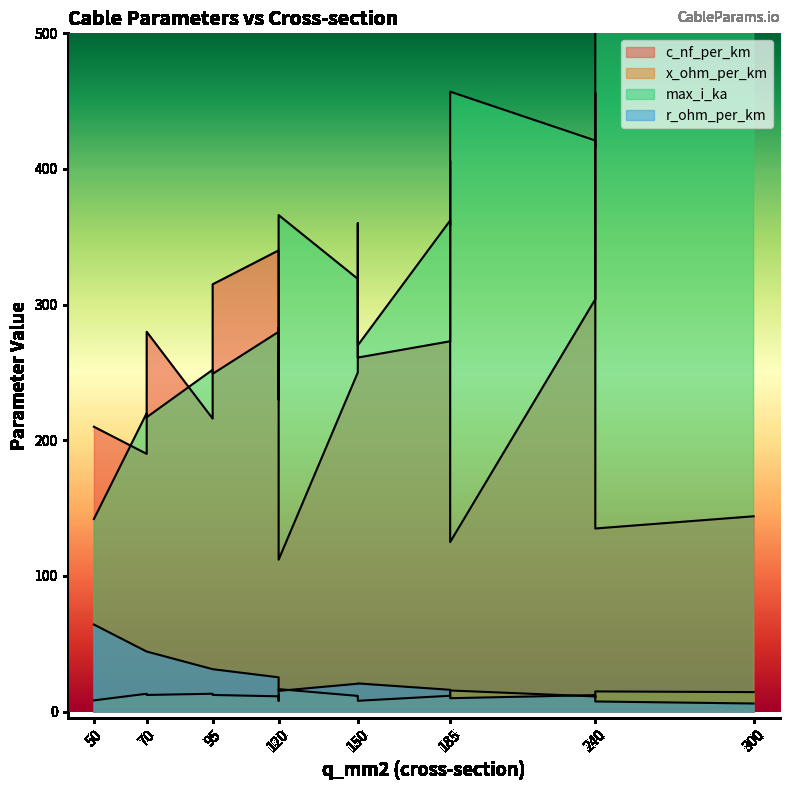

At which category is the sum across all series the highest?

240